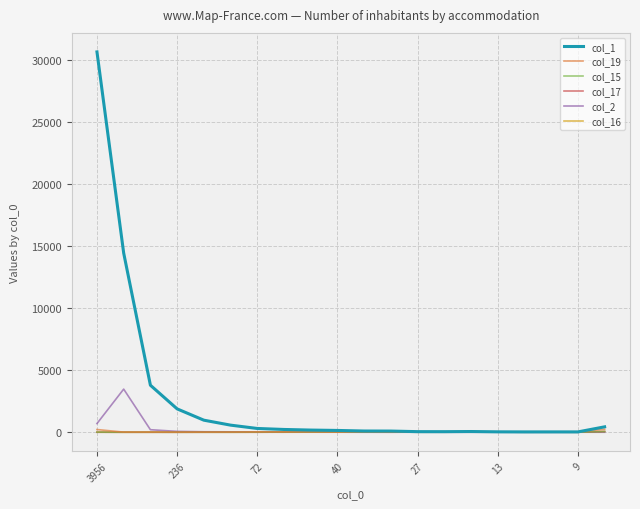

Which series has the largest range (max minus min)?

col_1